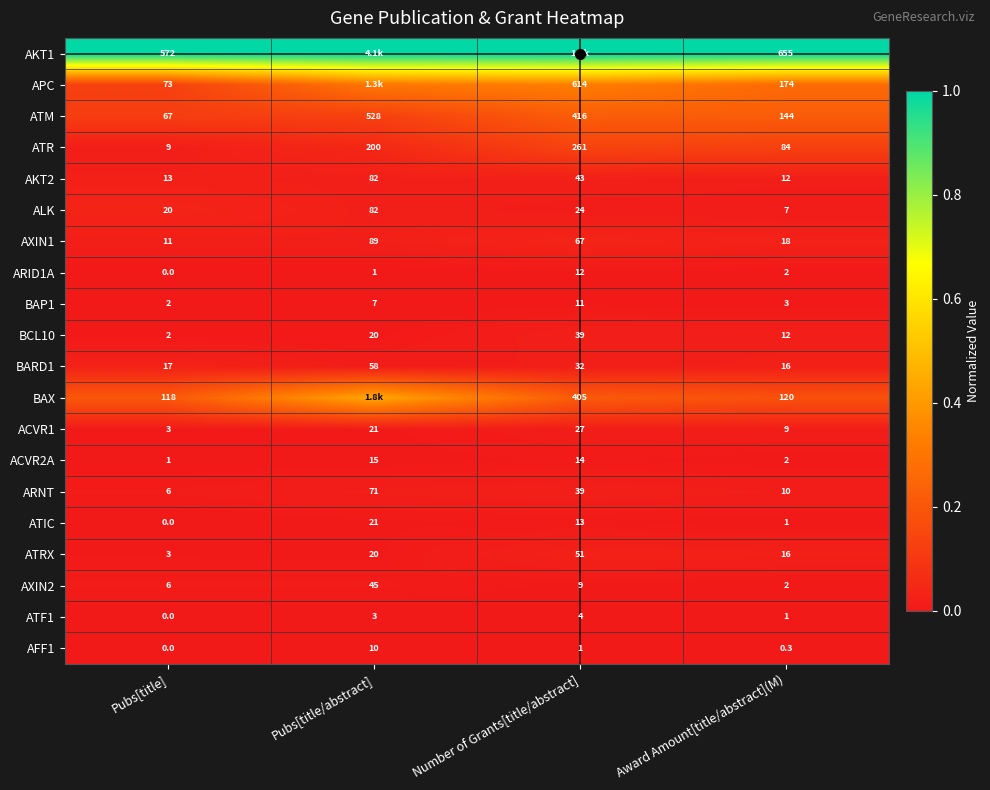

The value of ARNT at Pubs[title/abstract] is 0.0. True or false?

False